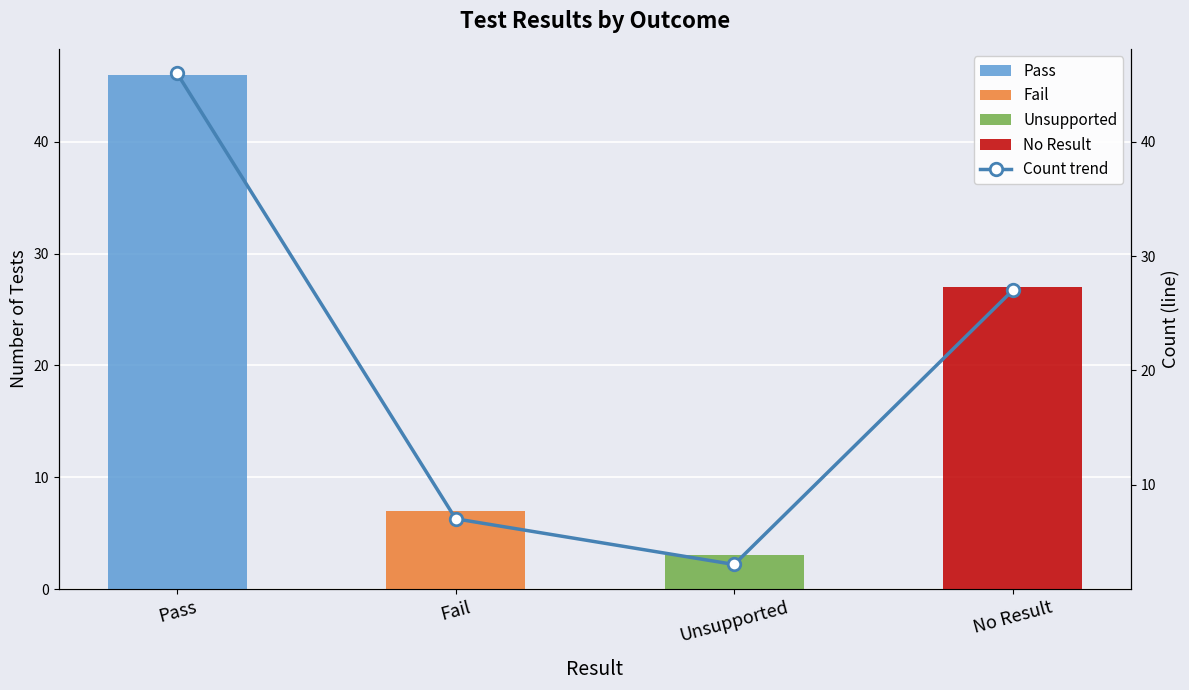

Does the chart contain stacked bars?

No